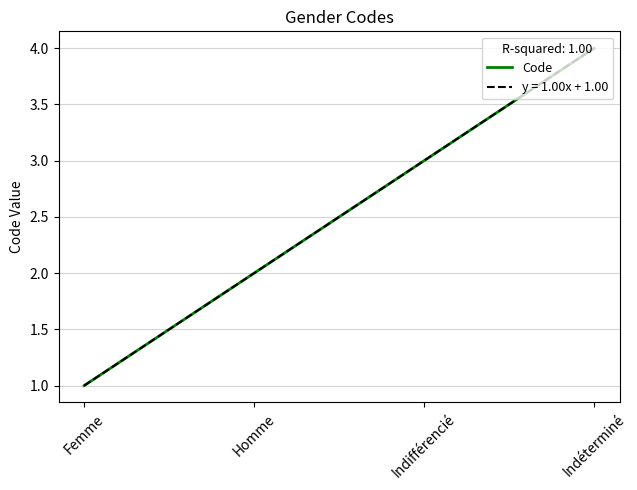

Is this an area chart (filled region under the line)?

No